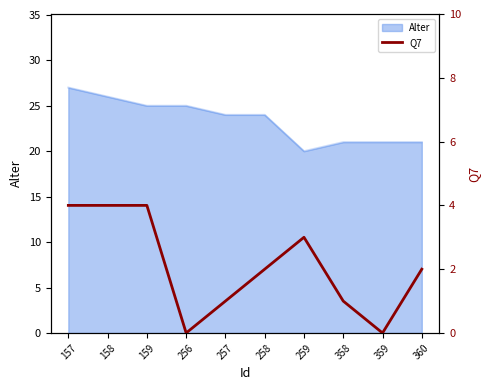

The value at 257 is 1. True or false?

True